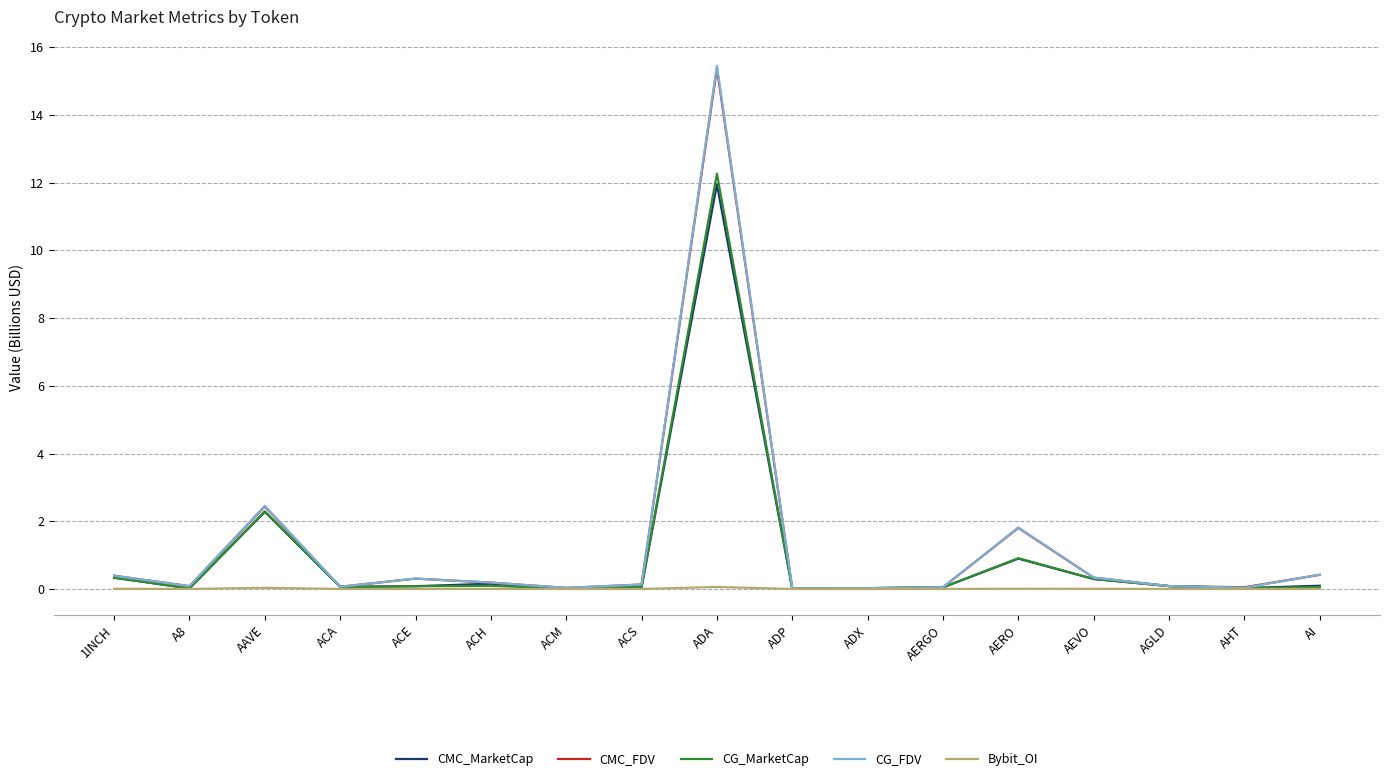

What are all the series names shown in the legend?

CMC_MarketCap, CMC_FDV, CG_MarketCap, CG_FDV, Bybit_OI